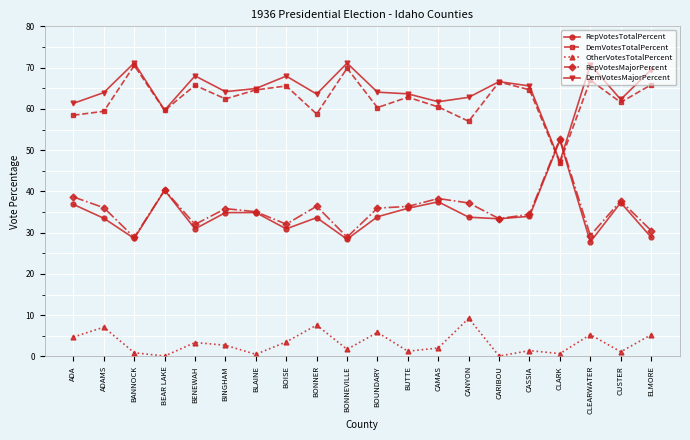

What is the lowest value of the DemVotesTotalPercent series?

46.9